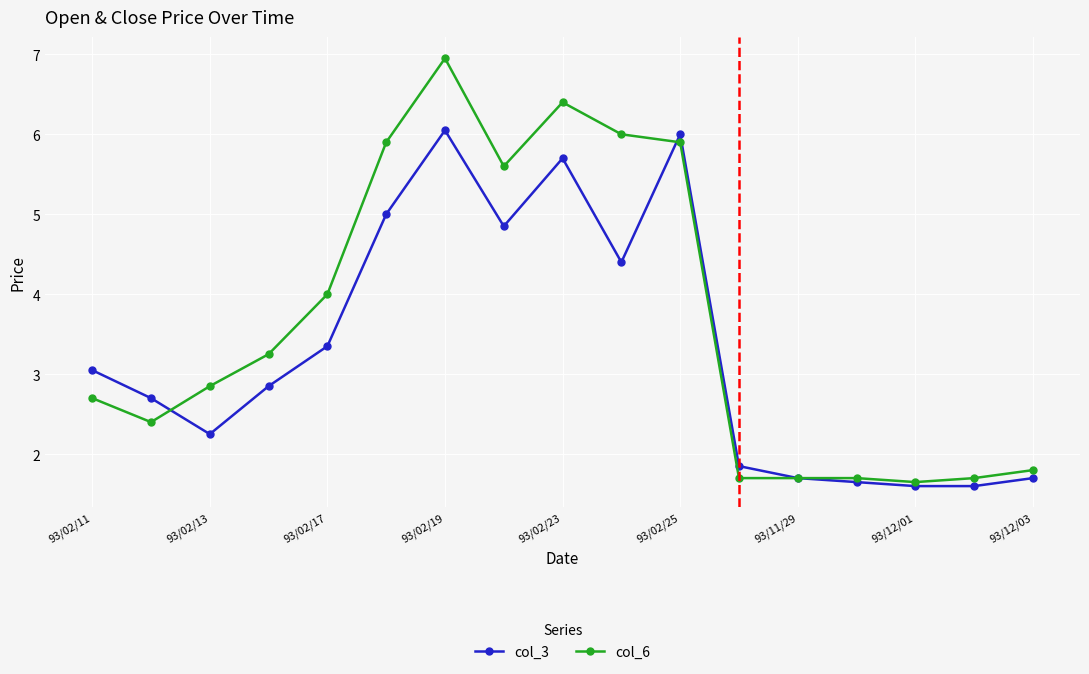

What is the greatest value displayed?

7.0